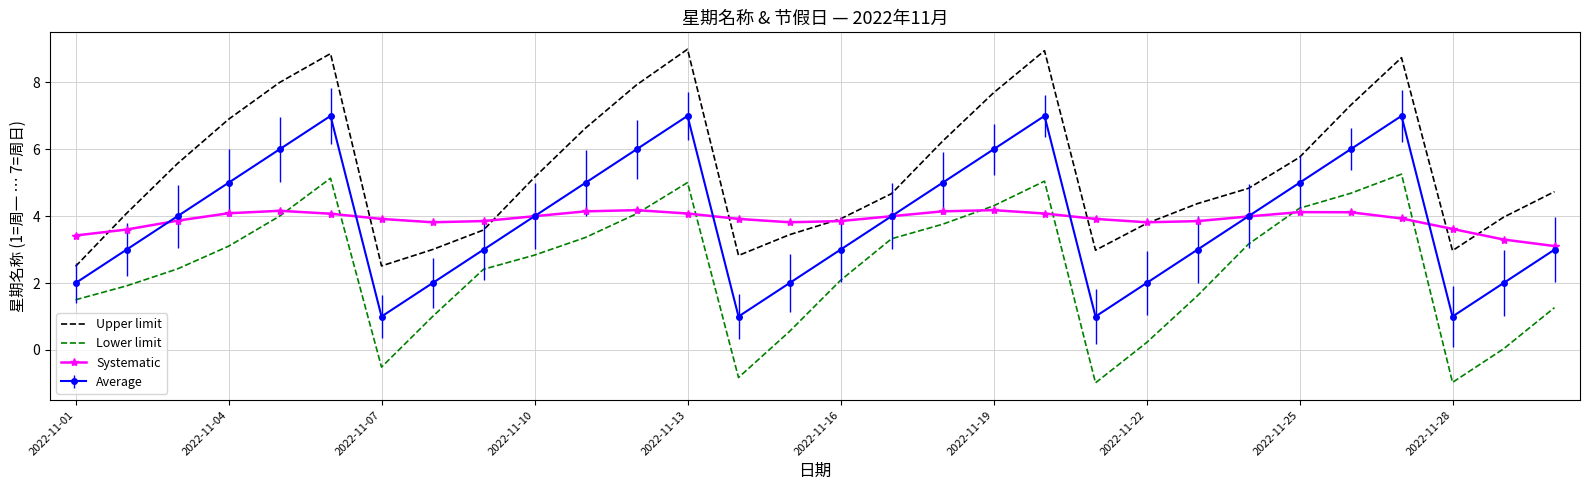

List the series in order of their peak value, lowest first.

Systematic, Lower limit, Average, Upper limit